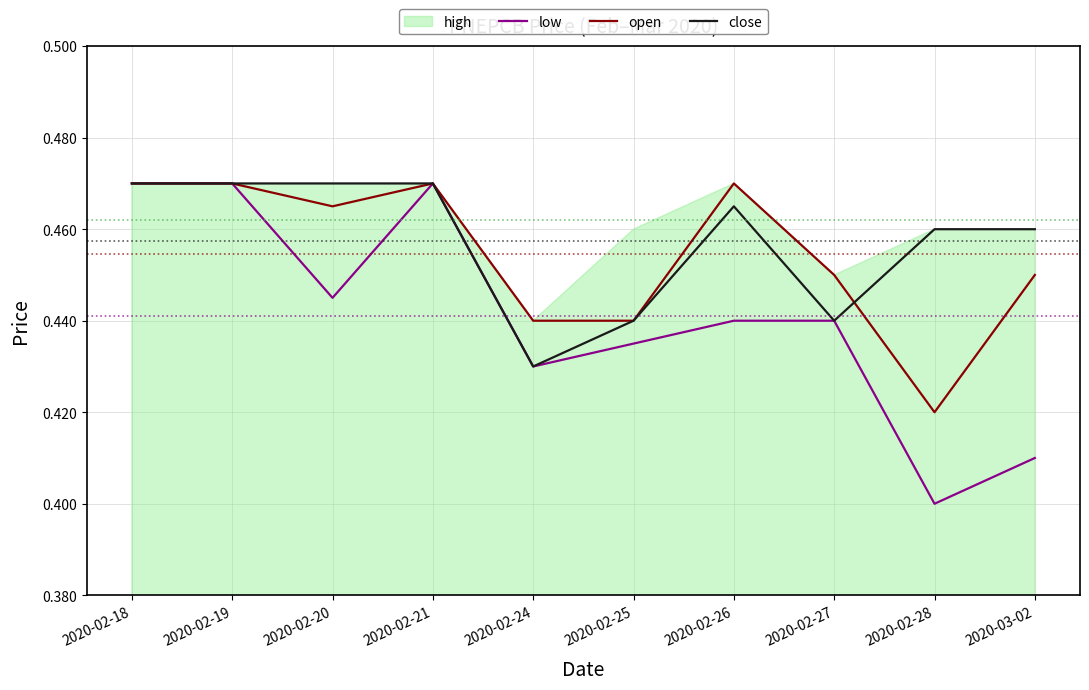

The low series shows 0.4 at 2020-02-28. True or false?

True